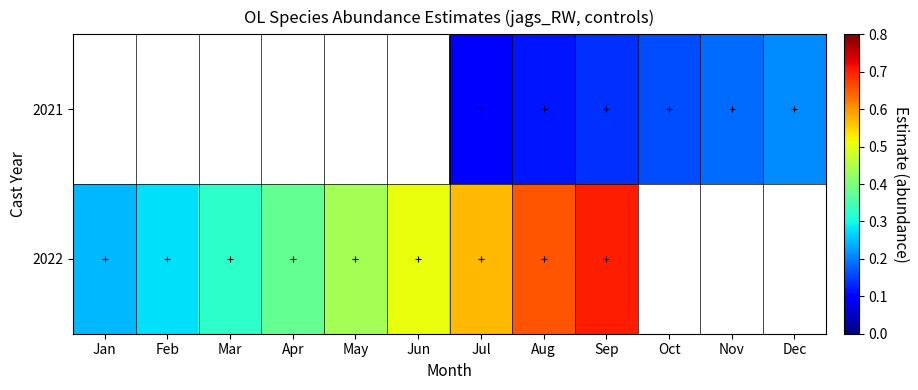

The value of 2022 at Jul is 0.9. True or false?

False